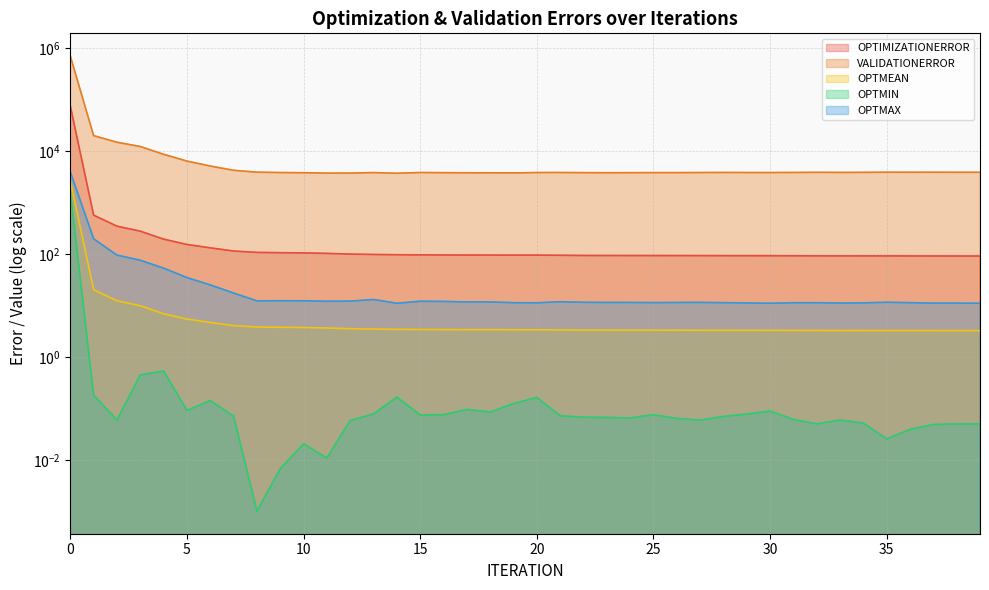

Rank the series at 13 from highest to lowest value.

VALIDATIONERROR, OPTIMIZATIONERROR, OPTMAX, OPTMEAN, OPTMIN